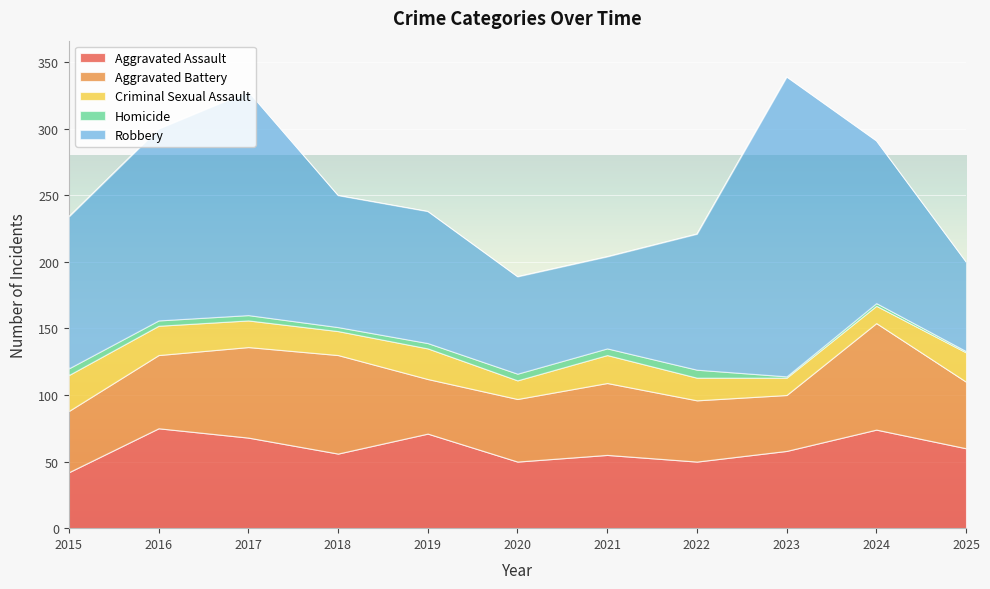

What is the value of the Criminal Sexual Assault point at the 3rd from the left?

20